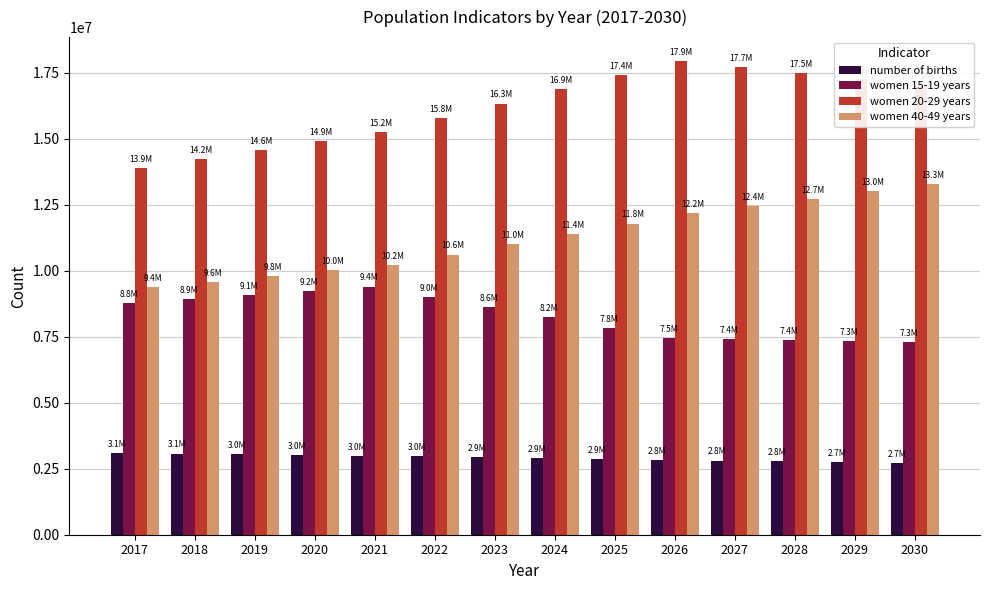

The value of women 40-49 years at 2022 is 14511048. True or false?

False